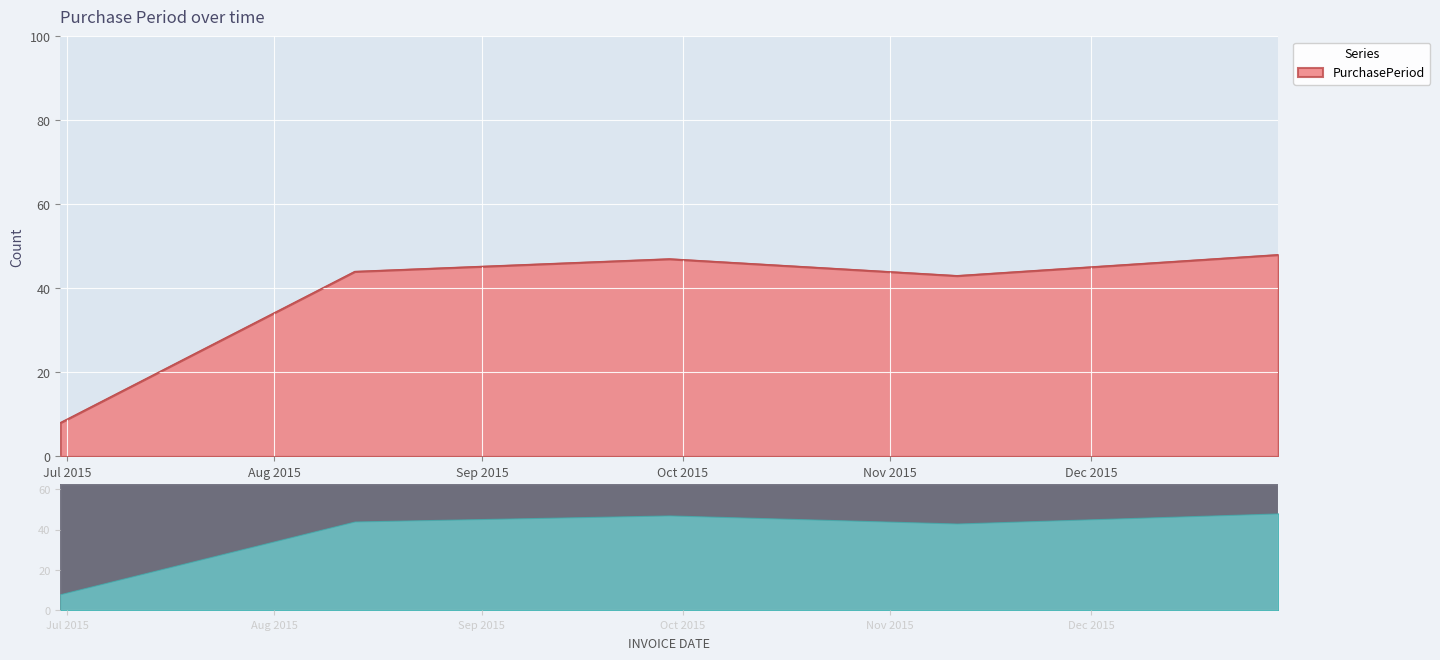

How many interior local valleys (lower than both neighbors) does the data have?

1